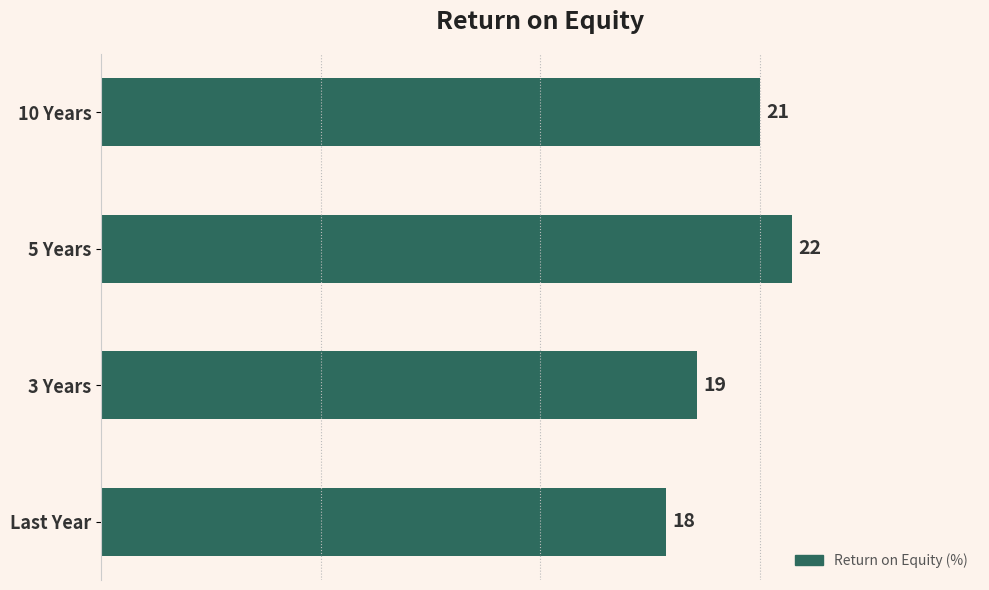

Reading top to bottom, list all the values displayed in this chart.

10 Years=21	5 Years=22	3 Years=19	Last Year=18